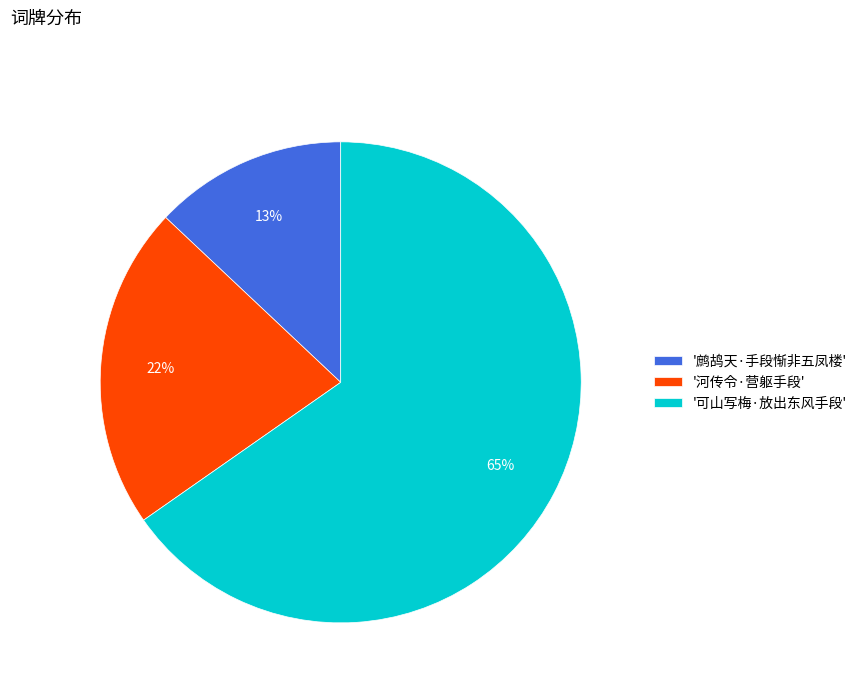

How many slices are in this pie chart?

3